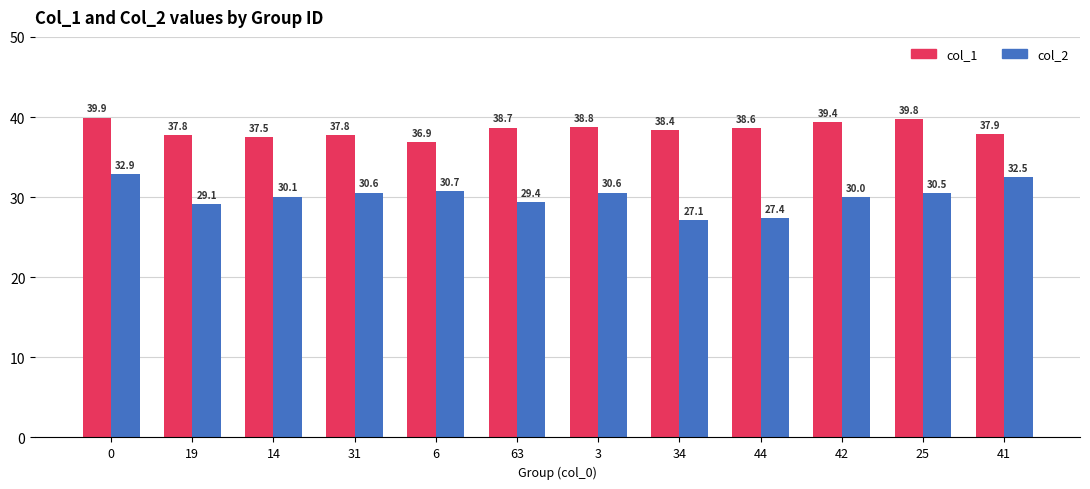

What is the sum of the col_2 values at 63 and 14?

59.5